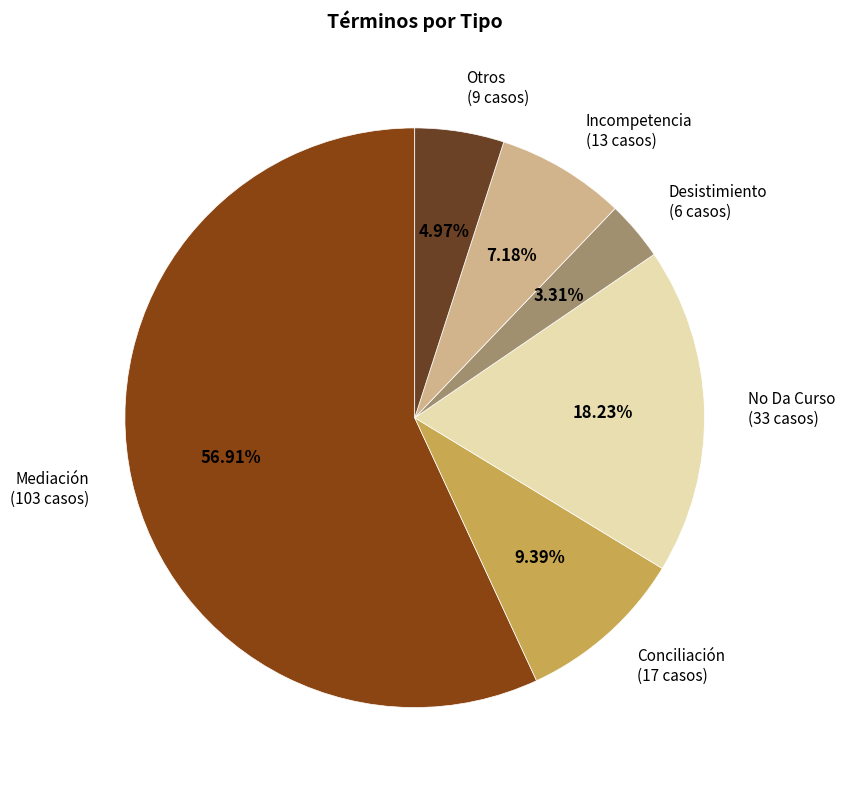

To the nearest percent, what portion does Otros represent?

5%